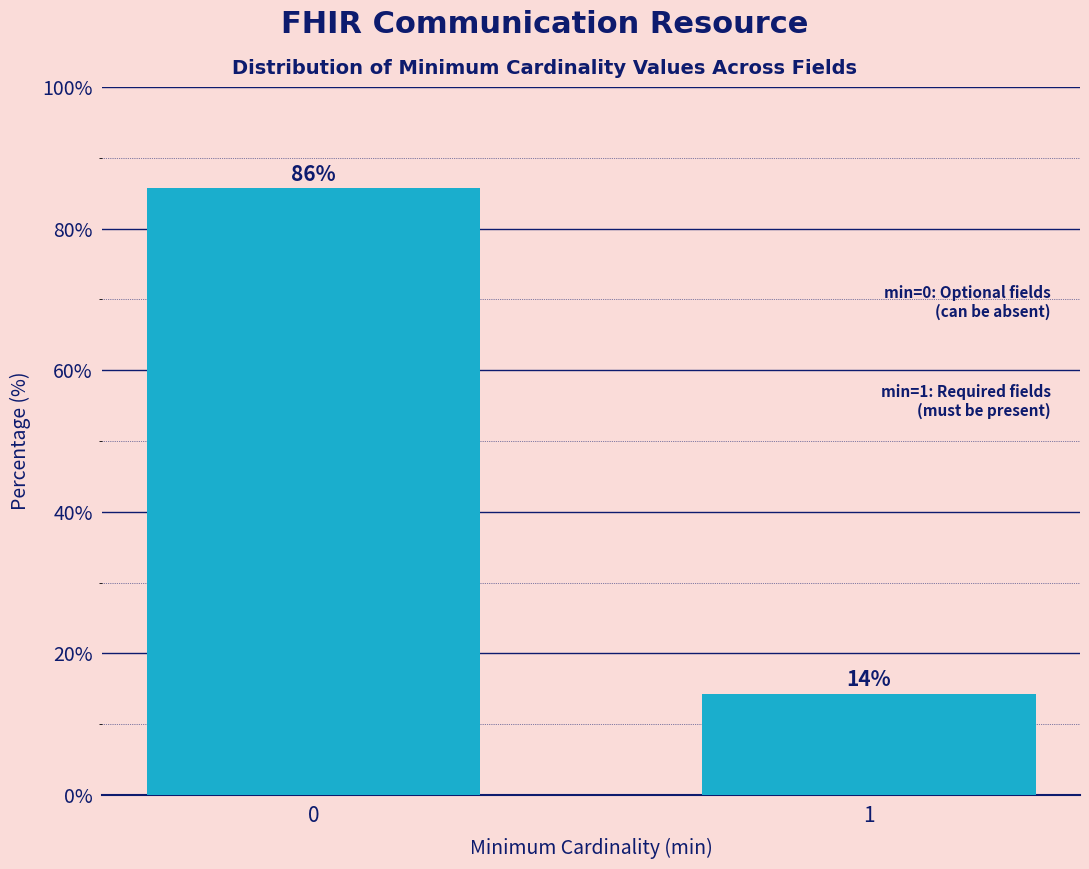

What value does the data have at 1?

14.3